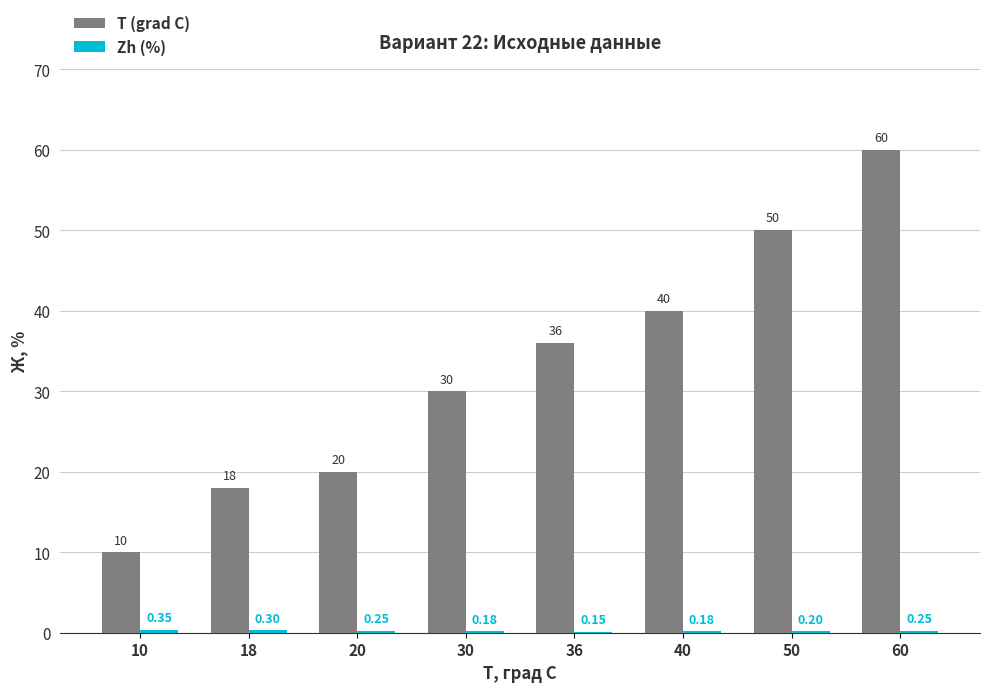

Which series changed the most between 36 and 50?

T (grad C)